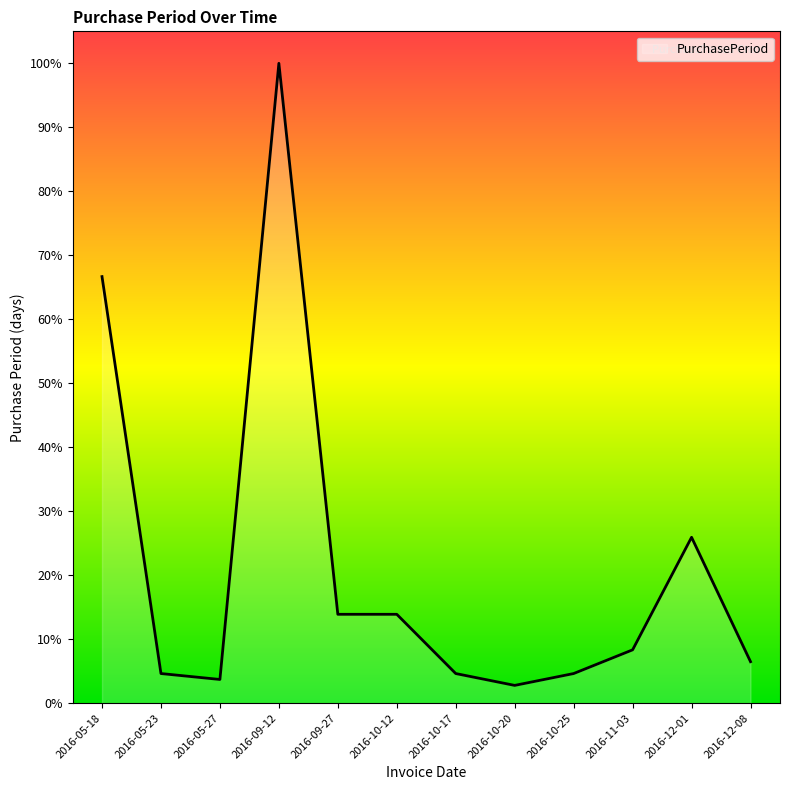

The value at 2016-09-27 is 3. True or false?

False